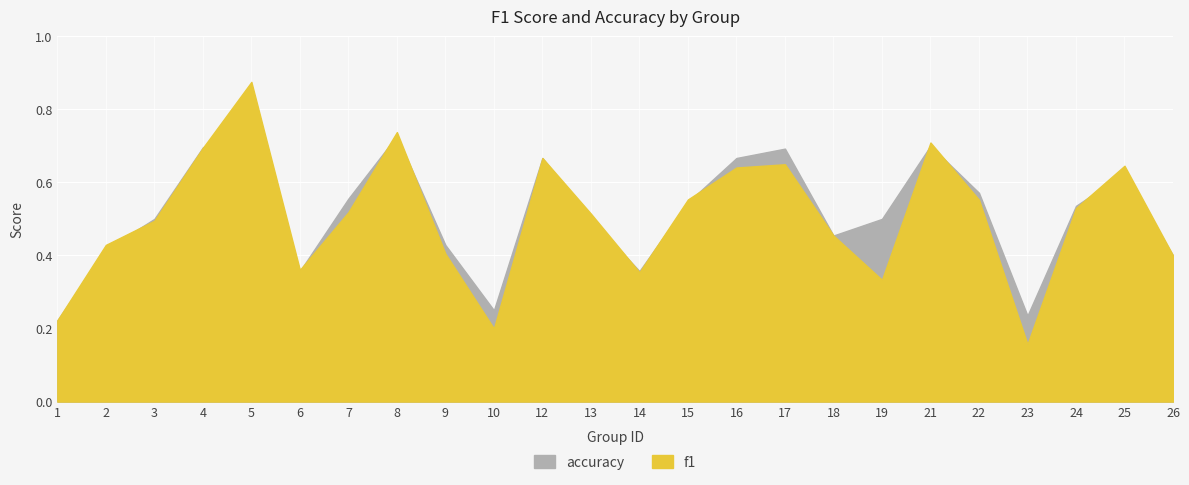

How many lines are shown in the chart?

2